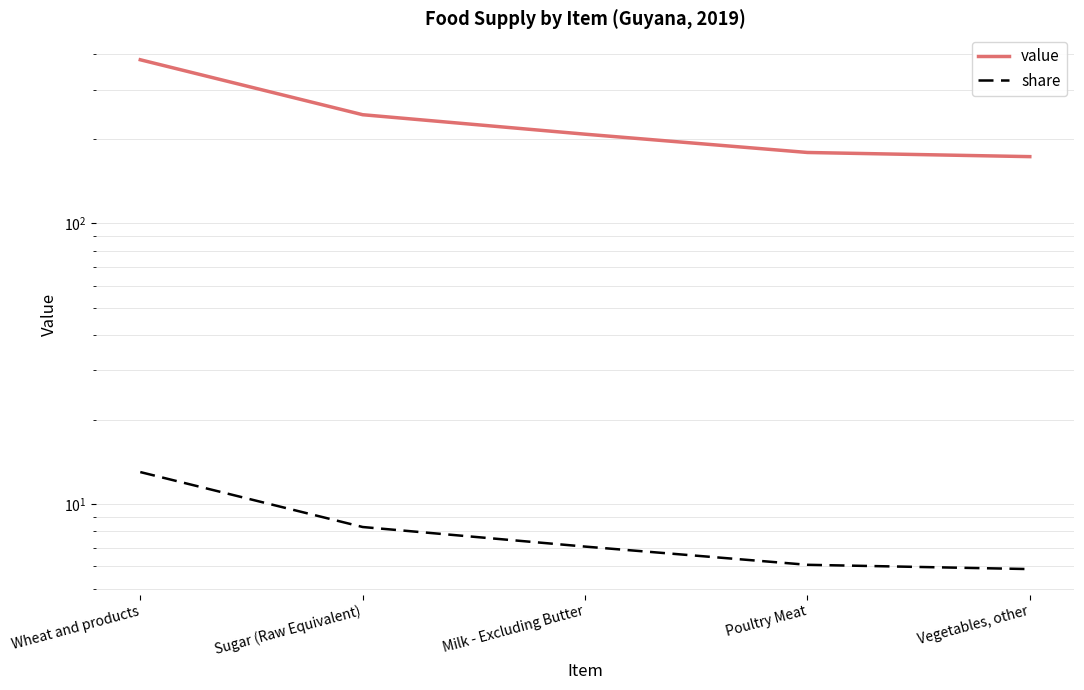

How many lines are shown in the chart?

2